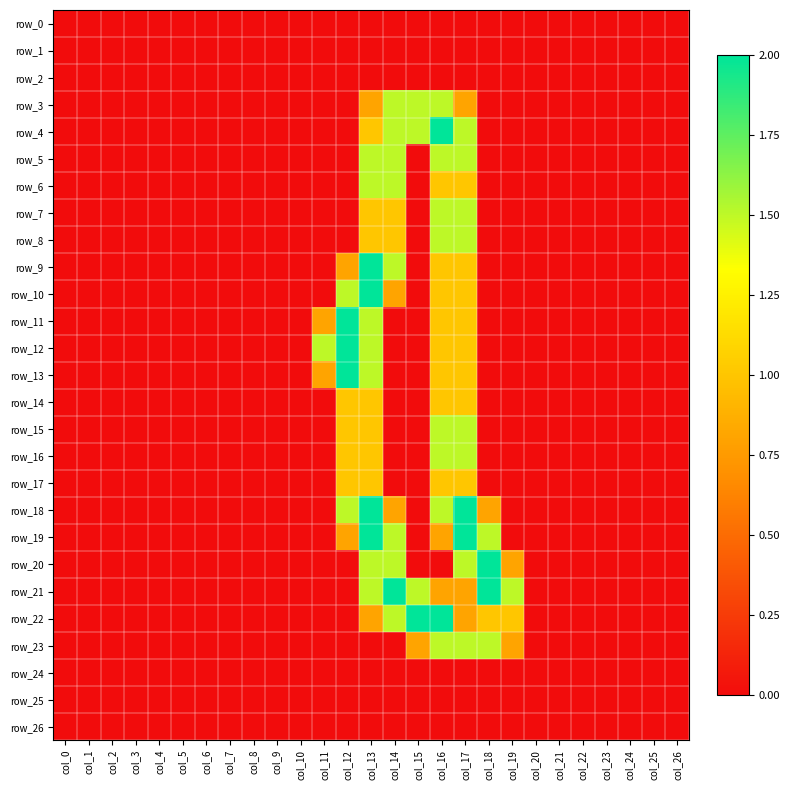

Reading left to right, what are all the values shown in this chart?

row_0: col_0=0.0	col_1=0.0	col_2=0.0	col_3=0.0	col_4=0.0	col_5=0.0	col_6=0.0	col_7=0.0	col_8=0.0	col_9=0.0	col_10=0.0	col_11=0.0	col_12=0.0	col_13=0.0	col_14=0.0	col_15=0.0	col_16=0.0	col_17=0.0	col_18=0.0	col_19=0.0	col_20=0.0	col_21=0.0	col_22=0.0	col_23=0.0	col_24=0.0	col_25=0.0	col_26=0.0
row_1: col_0=0.0	col_1=0.0	col_2=0.0	col_3=0.0	col_4=0.0	col_5=0.0	col_6=0.0	col_7=0.0	col_8=0.0	col_9=0.0	col_10=0.0	col_11=0.0	col_12=0.0	col_13=0.0	col_14=0.0	col_15=0.0	col_16=0.0	col_17=0.0	col_18=0.0	col_19=0.0	col_20=0.0	col_21=0.0	col_22=0.0	col_23=0.0	col_24=0.0	col_25=0.0	col_26=0.0
row_2: col_0=0.0	col_1=0.0	col_2=0.0	col_3=0.0	col_4=0.0	col_5=0.0	col_6=0.0	col_7=0.0	col_8=0.0	col_9=0.0	col_10=0.0	col_11=0.0	col_12=0.0	col_13=0.0	col_14=0.0	col_15=0.0	col_16=0.0	col_17=0.0	col_18=0.0	col_19=0.0	col_20=0.0	col_21=0.0	col_22=0.0	col_23=0.0	col_24=0.0	col_25=0.0	col_26=0.0
row_3: col_0=0.0	col_1=0.0	col_2=0.0	col_3=0.0	col_4=0.0	col_5=0.0	col_6=0.0	col_7=0.0	col_8=0.0	col_9=0.0	col_10=0.0	col_11=0.0	col_12=0.0	col_13=0.8	col_14=1.5	col_15=1.5	col_16=1.5	col_17=0.8	col_18=0.0	col_19=0.0	col_20=0.0	col_21=0.0	col_22=0.0	col_23=0.0	col_24=0.0	col_25=0.0	col_26=0.0
row_4: col_0=0.0	col_1=0.0	col_2=0.0	col_3=0.0	col_4=0.0	col_5=0.0	col_6=0.0	col_7=0.0	col_8=0.0	col_9=0.0	col_10=0.0	col_11=0.0	col_12=0.0	col_13=1.0	col_14=1.5	col_15=1.5	col_16=2.0	col_17=1.5	col_18=0.0	col_19=0.0	col_20=0.0	col_21=0.0	col_22=0.0	col_23=0.0	col_24=0.0	col_25=0.0	col_26=0.0
row_5: col_0=0.0	col_1=0.0	col_2=0.0	col_3=0.0	col_4=0.0	col_5=0.0	col_6=0.0	col_7=0.0	col_8=0.0	col_9=0.0	col_10=0.0	col_11=0.0	col_12=0.0	col_13=1.5	col_14=1.5	col_15=0.0	col_16=1.5	col_17=1.5	col_18=0.0	col_19=0.0	col_20=0.0	col_21=0.0	col_22=0.0	col_23=0.0	col_24=0.0	col_25=0.0	col_26=0.0
row_6: col_0=0.0	col_1=0.0	col_2=0.0	col_3=0.0	col_4=0.0	col_5=0.0	col_6=0.0	col_7=0.0	col_8=0.0	col_9=0.0	col_10=0.0	col_11=0.0	col_12=0.0	col_13=1.5	col_14=1.5	col_15=0.0	col_16=1.0	col_17=1.0	col_18=0.0	col_19=0.0	col_20=0.0	col_21=0.0	col_22=0.0	col_23=0.0	col_24=0.0	col_25=0.0	col_26=0.0
row_7: col_0=0.0	col_1=0.0	col_2=0.0	col_3=0.0	col_4=0.0	col_5=0.0	col_6=0.0	col_7=0.0	col_8=0.0	col_9=0.0	col_10=0.0	col_11=0.0	col_12=0.0	col_13=1.0	col_14=1.0	col_15=0.0	col_16=1.5	col_17=1.5	col_18=0.0	col_19=0.0	col_20=0.0	col_21=0.0	col_22=0.0	col_23=0.0	col_24=0.0	col_25=0.0	col_26=0.0
row_8: col_0=0.0	col_1=0.0	col_2=0.0	col_3=0.0	col_4=0.0	col_5=0.0	col_6=0.0	col_7=0.0	col_8=0.0	col_9=0.0	col_10=0.0	col_11=0.0	col_12=0.0	col_13=1.0	col_14=1.0	col_15=0.0	col_16=1.5	col_17=1.5	col_18=0.0	col_19=0.0	col_20=0.0	col_21=0.0	col_22=0.0	col_23=0.0	col_24=0.0	col_25=0.0	col_26=0.0
row_9: col_0=0.0	col_1=0.0	col_2=0.0	col_3=0.0	col_4=0.0	col_5=0.0	col_6=0.0	col_7=0.0	col_8=0.0	col_9=0.0	col_10=0.0	col_11=0.0	col_12=0.8	col_13=2.0	col_14=1.5	col_15=0.0	col_16=1.0	col_17=1.0	col_18=0.0	col_19=0.0	col_20=0.0	col_21=0.0	col_22=0.0	col_23=0.0	col_24=0.0	col_25=0.0	col_26=0.0
row_10: col_0=0.0	col_1=0.0	col_2=0.0	col_3=0.0	col_4=0.0	col_5=0.0	col_6=0.0	col_7=0.0	col_8=0.0	col_9=0.0	col_10=0.0	col_11=0.0	col_12=1.5	col_13=2.0	col_14=0.8	col_15=0.0	col_16=1.0	col_17=1.0	col_18=0.0	col_19=0.0	col_20=0.0	col_21=0.0	col_22=0.0	col_23=0.0	col_24=0.0	col_25=0.0	col_26=0.0
row_11: col_0=0.0	col_1=0.0	col_2=0.0	col_3=0.0	col_4=0.0	col_5=0.0	col_6=0.0	col_7=0.0	col_8=0.0	col_9=0.0	col_10=0.0	col_11=0.8	col_12=2.0	col_13=1.5	col_14=0.0	col_15=0.0	col_16=1.0	col_17=1.0	col_18=0.0	col_19=0.0	col_20=0.0	col_21=0.0	col_22=0.0	col_23=0.0	col_24=0.0	col_25=0.0	col_26=0.0
row_12: col_0=0.0	col_1=0.0	col_2=0.0	col_3=0.0	col_4=0.0	col_5=0.0	col_6=0.0	col_7=0.0	col_8=0.0	col_9=0.0	col_10=0.0	col_11=1.5	col_12=2.0	col_13=1.5	col_14=0.0	col_15=0.0	col_16=1.0	col_17=1.0	col_18=0.0	col_19=0.0	col_20=0.0	col_21=0.0	col_22=0.0	col_23=0.0	col_24=0.0	col_25=0.0	col_26=0.0
row_13: col_0=0.0	col_1=0.0	col_2=0.0	col_3=0.0	col_4=0.0	col_5=0.0	col_6=0.0	col_7=0.0	col_8=0.0	col_9=0.0	col_10=0.0	col_11=0.8	col_12=2.0	col_13=1.5	col_14=0.0	col_15=0.0	col_16=1.0	col_17=1.0	col_18=0.0	col_19=0.0	col_20=0.0	col_21=0.0	col_22=0.0	col_23=0.0	col_24=0.0	col_25=0.0	col_26=0.0
row_14: col_0=0.0	col_1=0.0	col_2=0.0	col_3=0.0	col_4=0.0	col_5=0.0	col_6=0.0	col_7=0.0	col_8=0.0	col_9=0.0	col_10=0.0	col_11=0.0	col_12=1.0	col_13=1.0	col_14=0.0	col_15=0.0	col_16=1.0	col_17=1.0	col_18=0.0	col_19=0.0	col_20=0.0	col_21=0.0	col_22=0.0	col_23=0.0	col_24=0.0	col_25=0.0	col_26=0.0
row_15: col_0=0.0	col_1=0.0	col_2=0.0	col_3=0.0	col_4=0.0	col_5=0.0	col_6=0.0	col_7=0.0	col_8=0.0	col_9=0.0	col_10=0.0	col_11=0.0	col_12=1.0	col_13=1.0	col_14=0.0	col_15=0.0	col_16=1.5	col_17=1.5	col_18=0.0	col_19=0.0	col_20=0.0	col_21=0.0	col_22=0.0	col_23=0.0	col_24=0.0	col_25=0.0	col_26=0.0
row_16: col_0=0.0	col_1=0.0	col_2=0.0	col_3=0.0	col_4=0.0	col_5=0.0	col_6=0.0	col_7=0.0	col_8=0.0	col_9=0.0	col_10=0.0	col_11=0.0	col_12=1.0	col_13=1.0	col_14=0.0	col_15=0.0	col_16=1.5	col_17=1.5	col_18=0.0	col_19=0.0	col_20=0.0	col_21=0.0	col_22=0.0	col_23=0.0	col_24=0.0	col_25=0.0	col_26=0.0
row_17: col_0=0.0	col_1=0.0	col_2=0.0	col_3=0.0	col_4=0.0	col_5=0.0	col_6=0.0	col_7=0.0	col_8=0.0	col_9=0.0	col_10=0.0	col_11=0.0	col_12=1.0	col_13=1.0	col_14=0.0	col_15=0.0	col_16=1.0	col_17=1.0	col_18=0.0	col_19=0.0	col_20=0.0	col_21=0.0	col_22=0.0	col_23=0.0	col_24=0.0	col_25=0.0	col_26=0.0
row_18: col_0=0.0	col_1=0.0	col_2=0.0	col_3=0.0	col_4=0.0	col_5=0.0	col_6=0.0	col_7=0.0	col_8=0.0	col_9=0.0	col_10=0.0	col_11=0.0	col_12=1.5	col_13=2.0	col_14=0.8	col_15=0.0	col_16=1.5	col_17=2.0	col_18=0.8	col_19=0.0	col_20=0.0	col_21=0.0	col_22=0.0	col_23=0.0	col_24=0.0	col_25=0.0	col_26=0.0
row_19: col_0=0.0	col_1=0.0	col_2=0.0	col_3=0.0	col_4=0.0	col_5=0.0	col_6=0.0	col_7=0.0	col_8=0.0	col_9=0.0	col_10=0.0	col_11=0.0	col_12=0.8	col_13=2.0	col_14=1.5	col_15=0.0	col_16=0.8	col_17=2.0	col_18=1.5	col_19=0.0	col_20=0.0	col_21=0.0	col_22=0.0	col_23=0.0	col_24=0.0	col_25=0.0	col_26=0.0
row_20: col_0=0.0	col_1=0.0	col_2=0.0	col_3=0.0	col_4=0.0	col_5=0.0	col_6=0.0	col_7=0.0	col_8=0.0	col_9=0.0	col_10=0.0	col_11=0.0	col_12=0.0	col_13=1.5	col_14=1.5	col_15=0.0	col_16=0.0	col_17=1.5	col_18=2.0	col_19=0.8	col_20=0.0	col_21=0.0	col_22=0.0	col_23=0.0	col_24=0.0	col_25=0.0	col_26=0.0
row_21: col_0=0.0	col_1=0.0	col_2=0.0	col_3=0.0	col_4=0.0	col_5=0.0	col_6=0.0	col_7=0.0	col_8=0.0	col_9=0.0	col_10=0.0	col_11=0.0	col_12=0.0	col_13=1.5	col_14=2.0	col_15=1.5	col_16=0.8	col_17=0.8	col_18=2.0	col_19=1.5	col_20=0.0	col_21=0.0	col_22=0.0	col_23=0.0	col_24=0.0	col_25=0.0	col_26=0.0
row_22: col_0=0.0	col_1=0.0	col_2=0.0	col_3=0.0	col_4=0.0	col_5=0.0	col_6=0.0	col_7=0.0	col_8=0.0	col_9=0.0	col_10=0.0	col_11=0.0	col_12=0.0	col_13=0.8	col_14=1.5	col_15=2.0	col_16=2.0	col_17=0.8	col_18=1.0	col_19=1.0	col_20=0.0	col_21=0.0	col_22=0.0	col_23=0.0	col_24=0.0	col_25=0.0	col_26=0.0
row_23: col_0=0.0	col_1=0.0	col_2=0.0	col_3=0.0	col_4=0.0	col_5=0.0	col_6=0.0	col_7=0.0	col_8=0.0	col_9=0.0	col_10=0.0	col_11=0.0	col_12=0.0	col_13=0.0	col_14=0.0	col_15=0.8	col_16=1.5	col_17=1.5	col_18=1.5	col_19=0.8	col_20=0.0	col_21=0.0	col_22=0.0	col_23=0.0	col_24=0.0	col_25=0.0	col_26=0.0
row_24: col_0=0.0	col_1=0.0	col_2=0.0	col_3=0.0	col_4=0.0	col_5=0.0	col_6=0.0	col_7=0.0	col_8=0.0	col_9=0.0	col_10=0.0	col_11=0.0	col_12=0.0	col_13=0.0	col_14=0.0	col_15=0.0	col_16=0.0	col_17=0.0	col_18=0.0	col_19=0.0	col_20=0.0	col_21=0.0	col_22=0.0	col_23=0.0	col_24=0.0	col_25=0.0	col_26=0.0
row_25: col_0=0.0	col_1=0.0	col_2=0.0	col_3=0.0	col_4=0.0	col_5=0.0	col_6=0.0	col_7=0.0	col_8=0.0	col_9=0.0	col_10=0.0	col_11=0.0	col_12=0.0	col_13=0.0	col_14=0.0	col_15=0.0	col_16=0.0	col_17=0.0	col_18=0.0	col_19=0.0	col_20=0.0	col_21=0.0	col_22=0.0	col_23=0.0	col_24=0.0	col_25=0.0	col_26=0.0
row_26: col_0=0.0	col_1=0.0	col_2=0.0	col_3=0.0	col_4=0.0	col_5=0.0	col_6=0.0	col_7=0.0	col_8=0.0	col_9=0.0	col_10=0.0	col_11=0.0	col_12=0.0	col_13=0.0	col_14=0.0	col_15=0.0	col_16=0.0	col_17=0.0	col_18=0.0	col_19=0.0	col_20=0.0	col_21=0.0	col_22=0.0	col_23=0.0	col_24=0.0	col_25=0.0	col_26=0.0